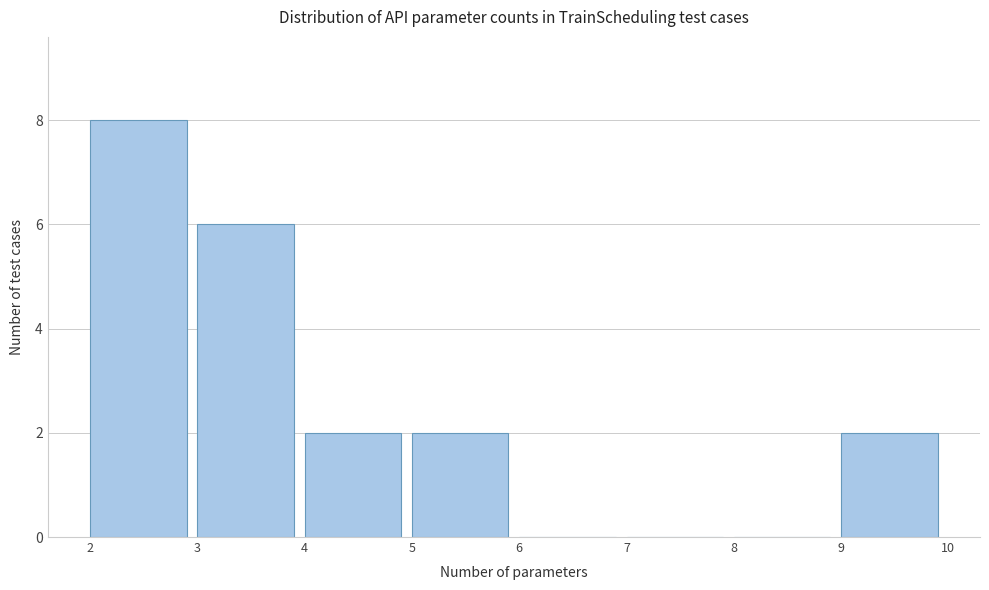

Which range on the x-axis has the tallest bar?

2 to 3